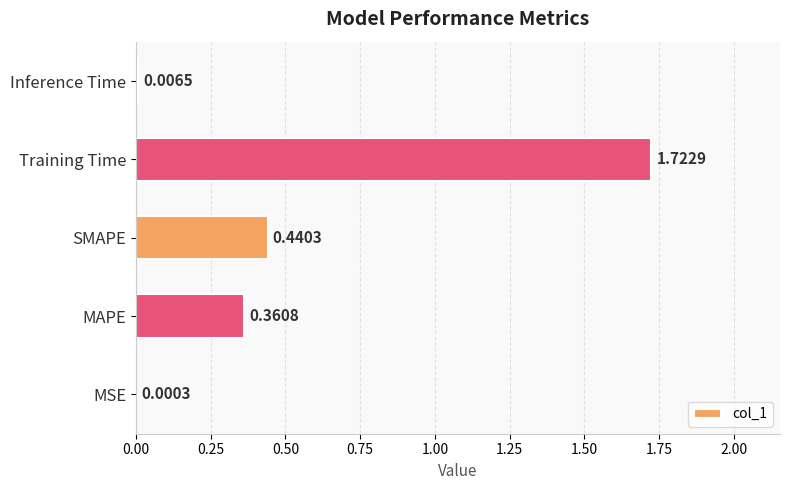

Between SMAPE and MSE, which is larger?

SMAPE